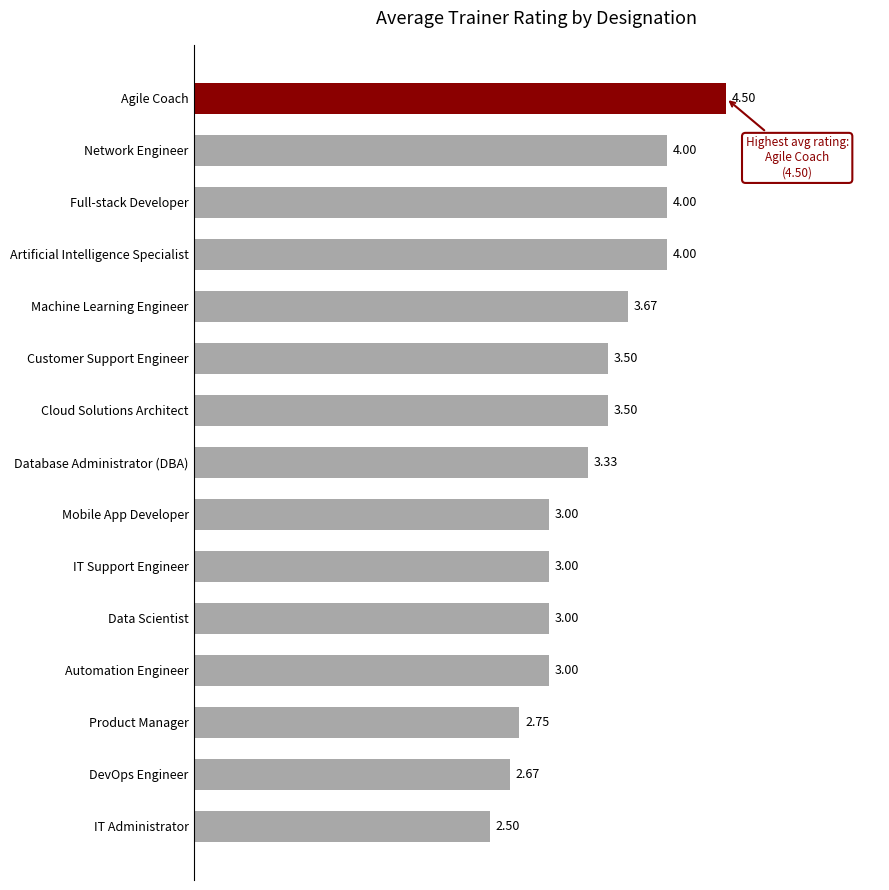

What is the label of the 2nd bar from the bottom?

DevOps Engineer